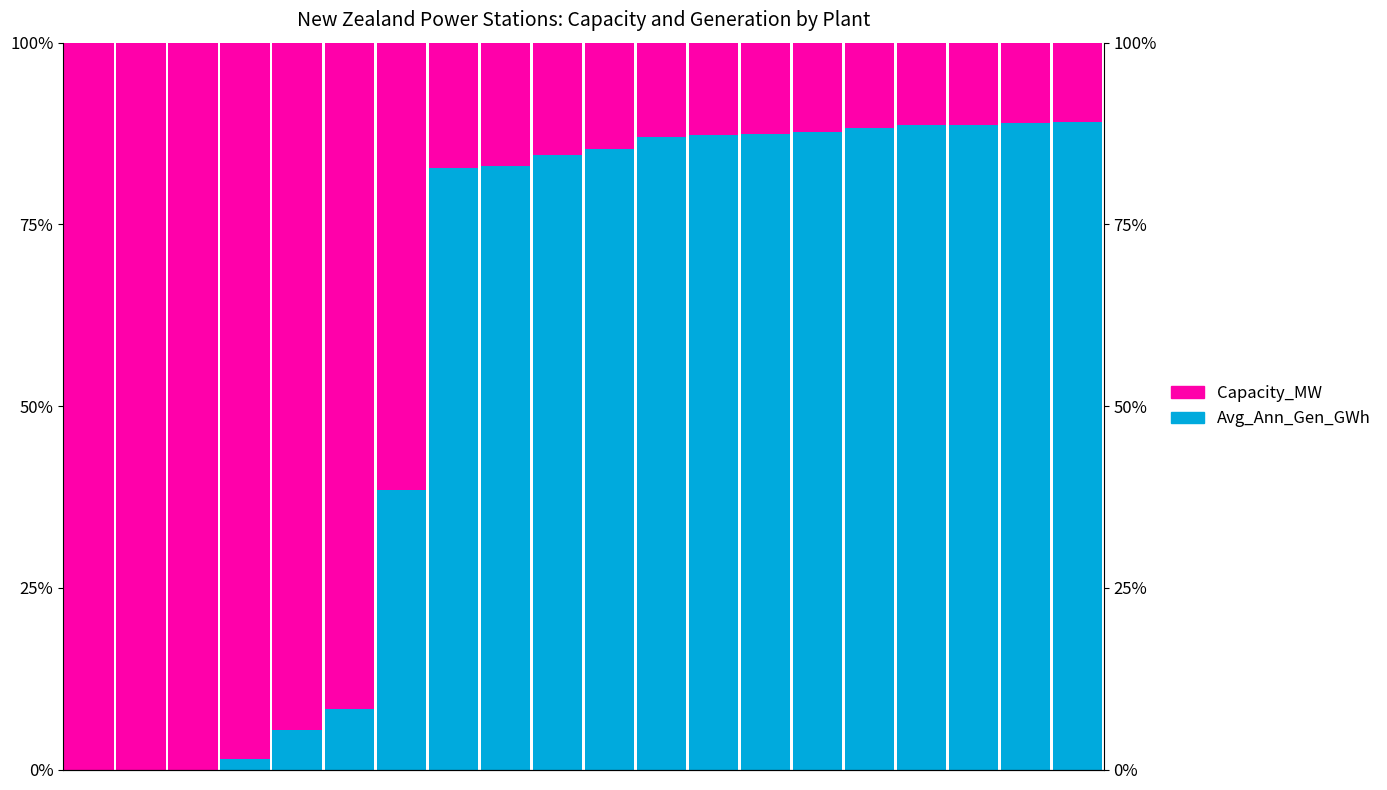

How many bars are there in each group?

2